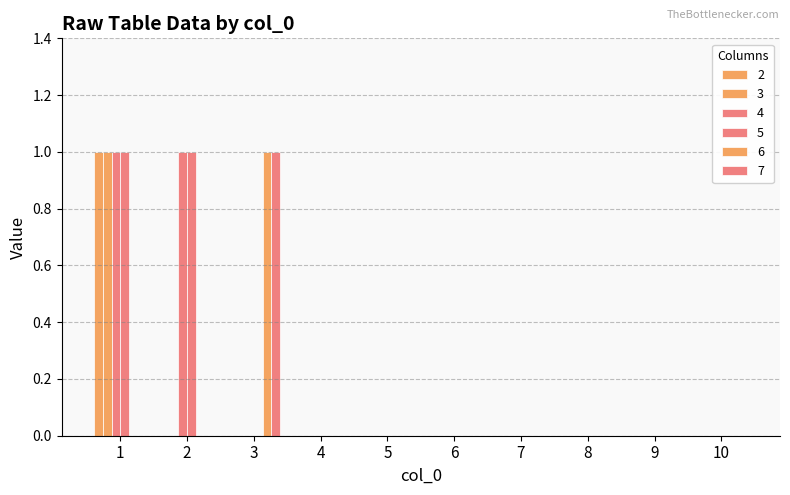

Which has a higher value, 9 or 4?

9